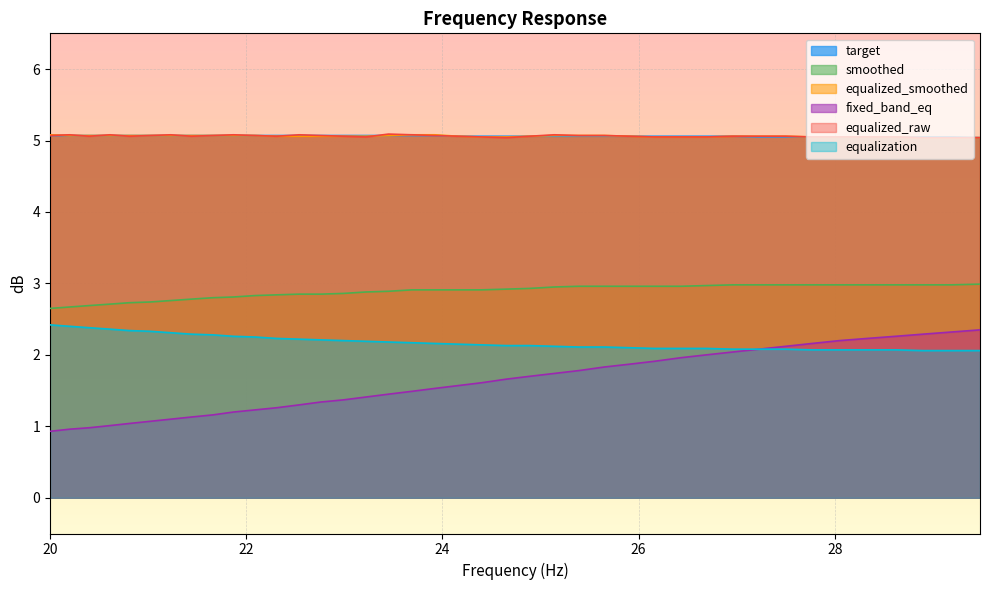

Does the chart display data point markers on the line(s)?

No